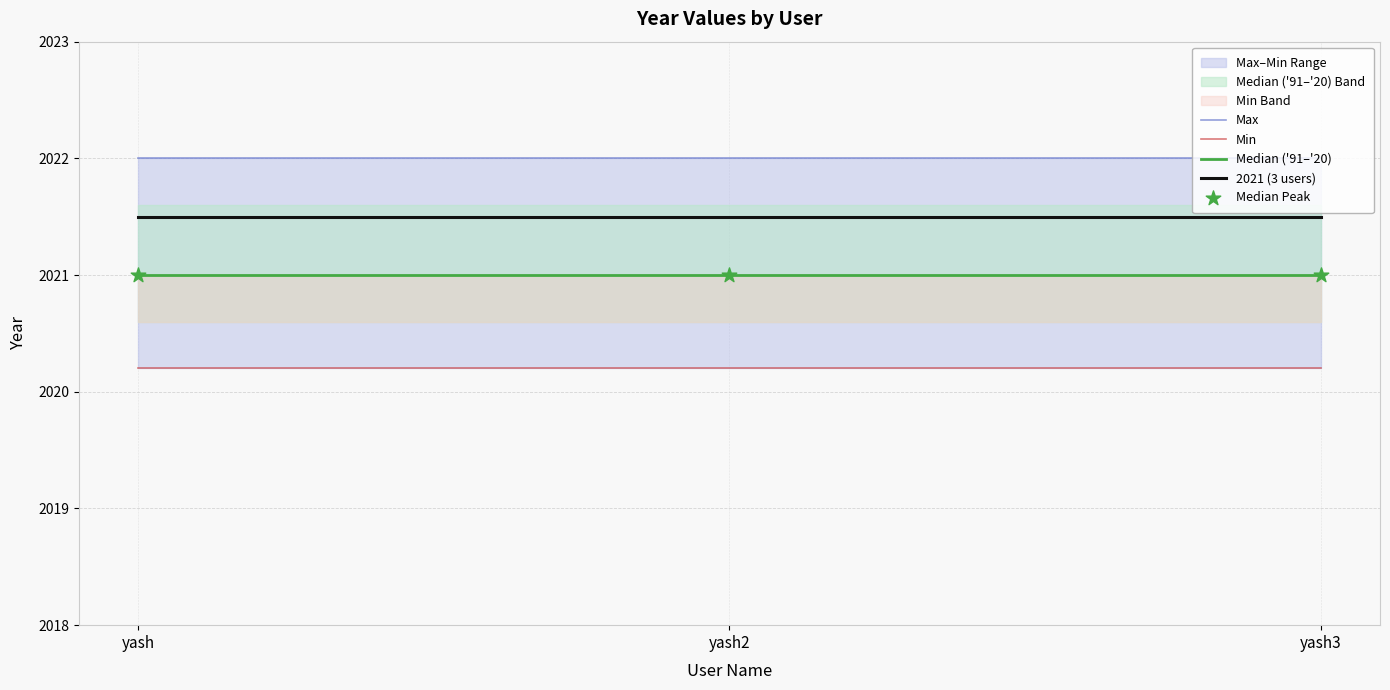

At which category is the sum across all series the highest?

yash